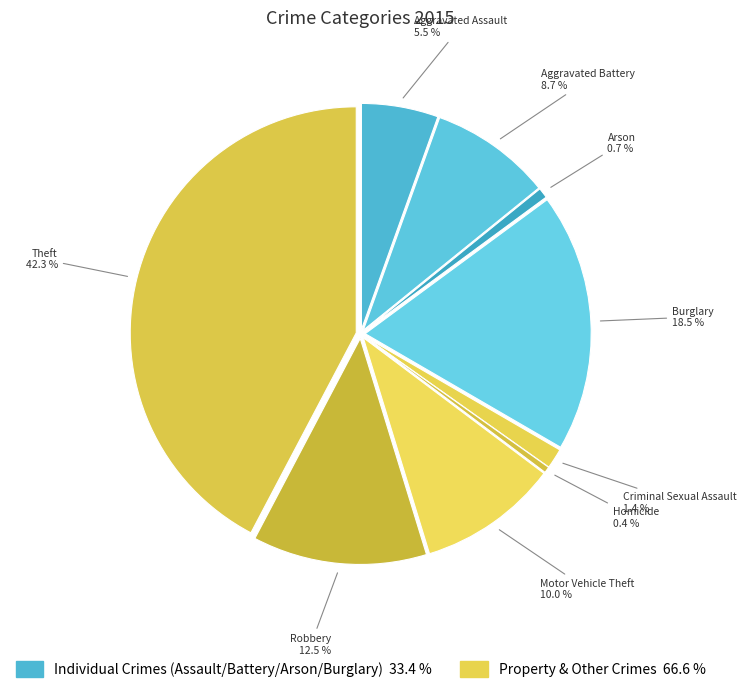

Does Motor Vehicle Theft account for over 50% of the chart?

No